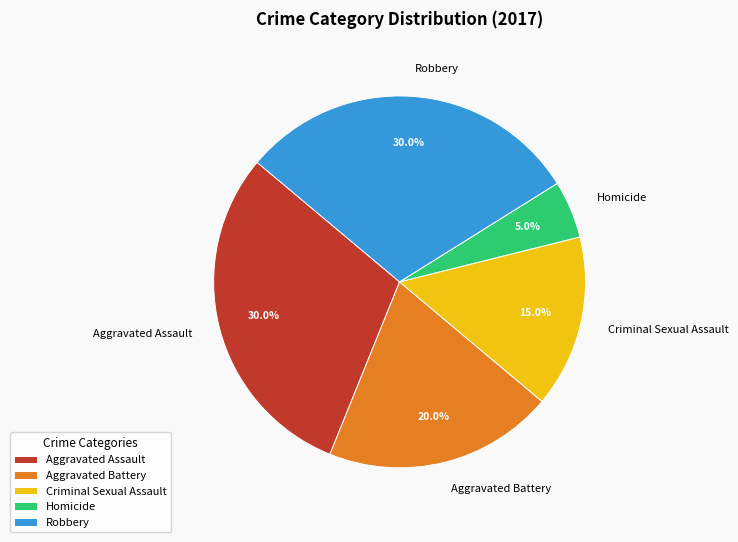

How much of the chart is everything except Homicide?

95.0%